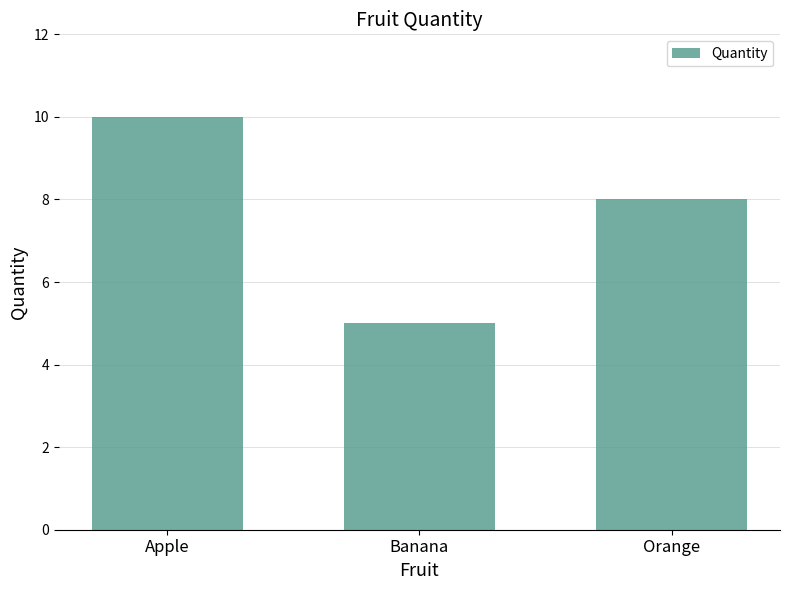

Is it true that the value at Banana is 2?

False